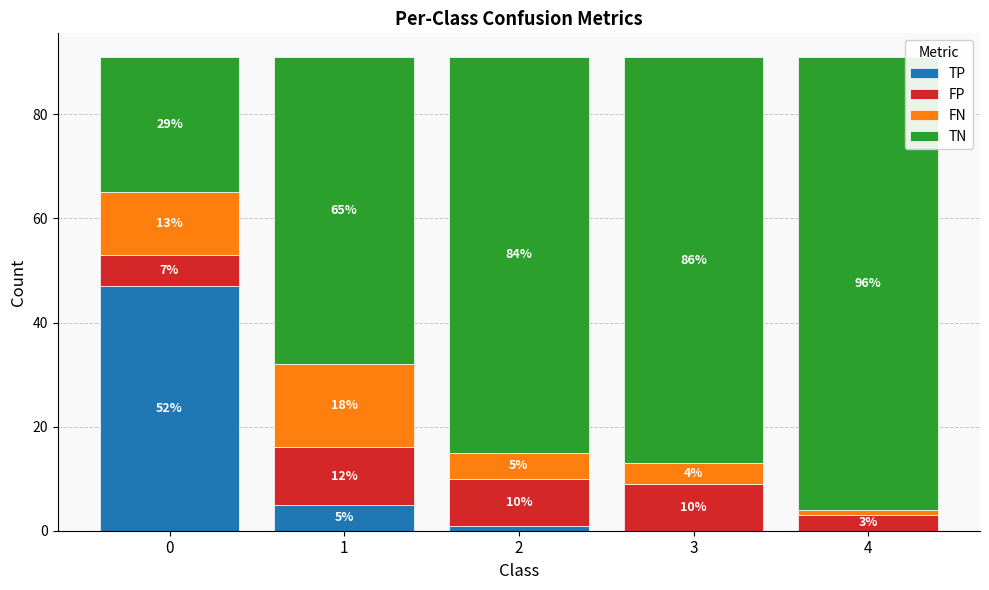

Does the chart contain stacked bars?

Yes